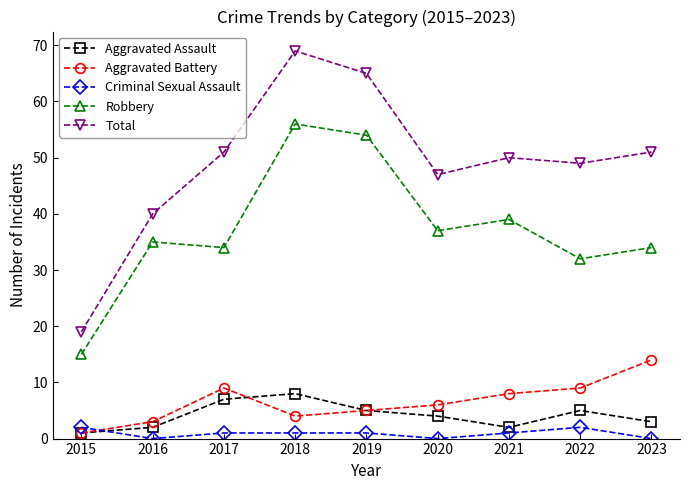

True or false: Total and Aggravated Battery intersect in this chart.

False